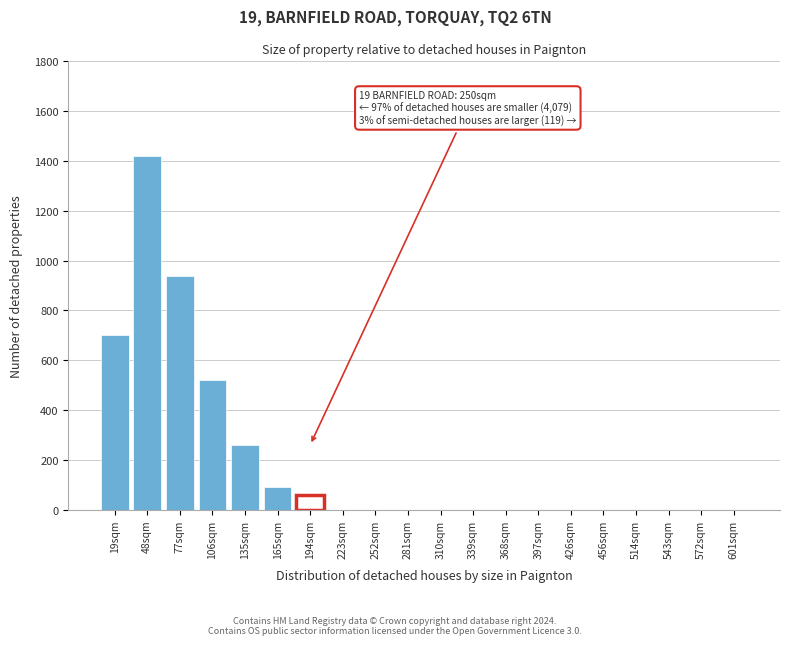

Reading left to right, extract all data points from this chart.

19sqm=700	48sqm=1420	77sqm=940	106sqm=520	135sqm=260	165sqm=90	194sqm=60	223sqm=0	252sqm=0	281sqm=0	310sqm=0	339sqm=0	368sqm=0	397sqm=0	426sqm=0	456sqm=0	514sqm=0	543sqm=0	572sqm=0	601sqm=0